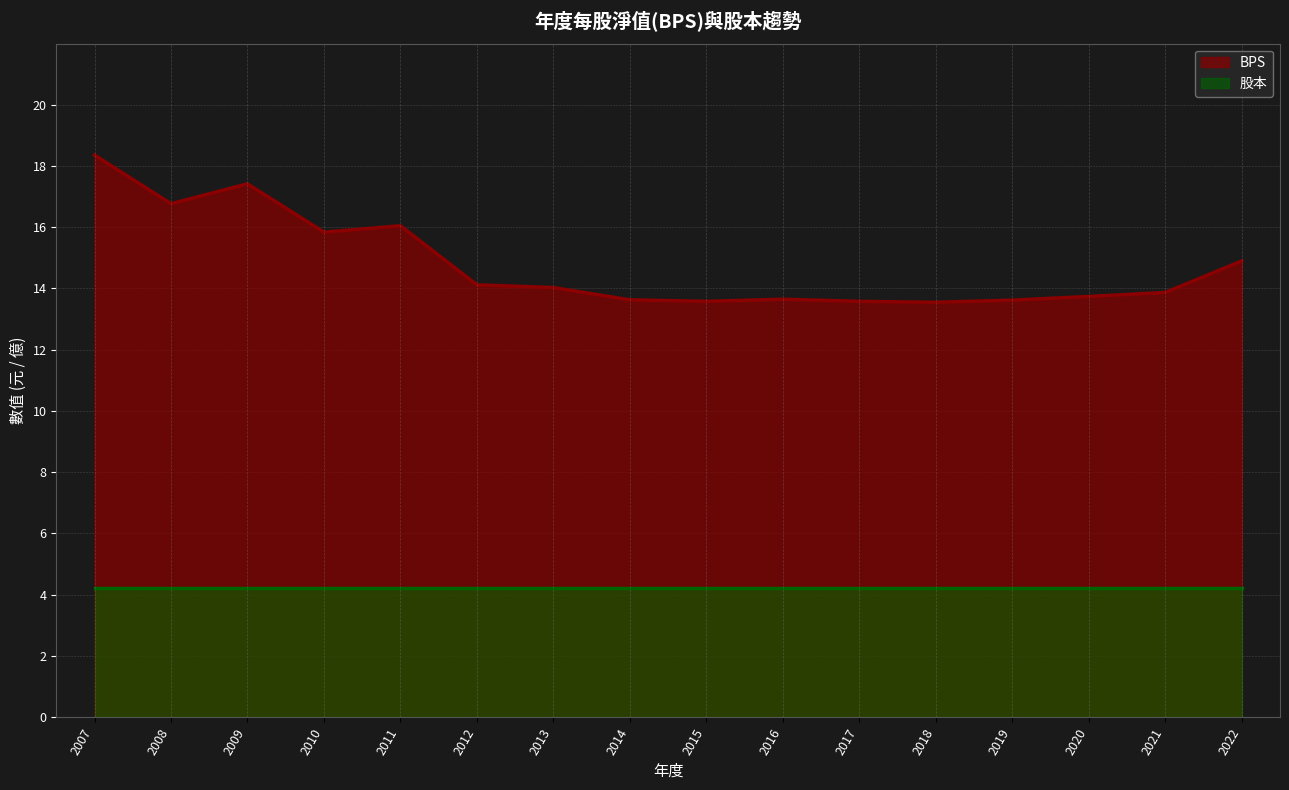

True or false: the data shows 16.1 at 2011.

True